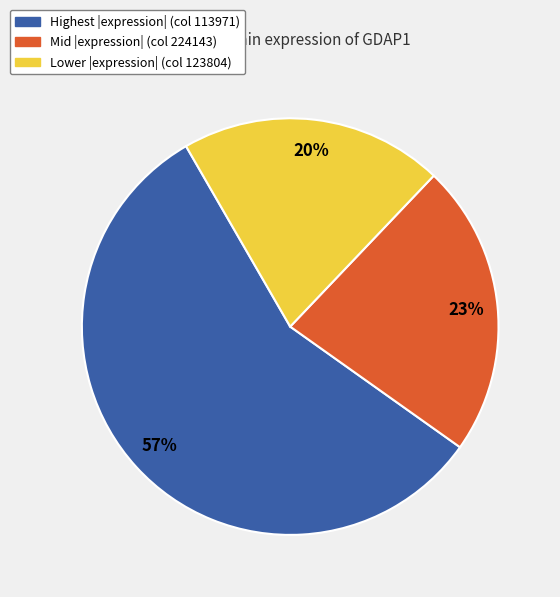

Is there any slice that represents more than half of the pie?

Yes